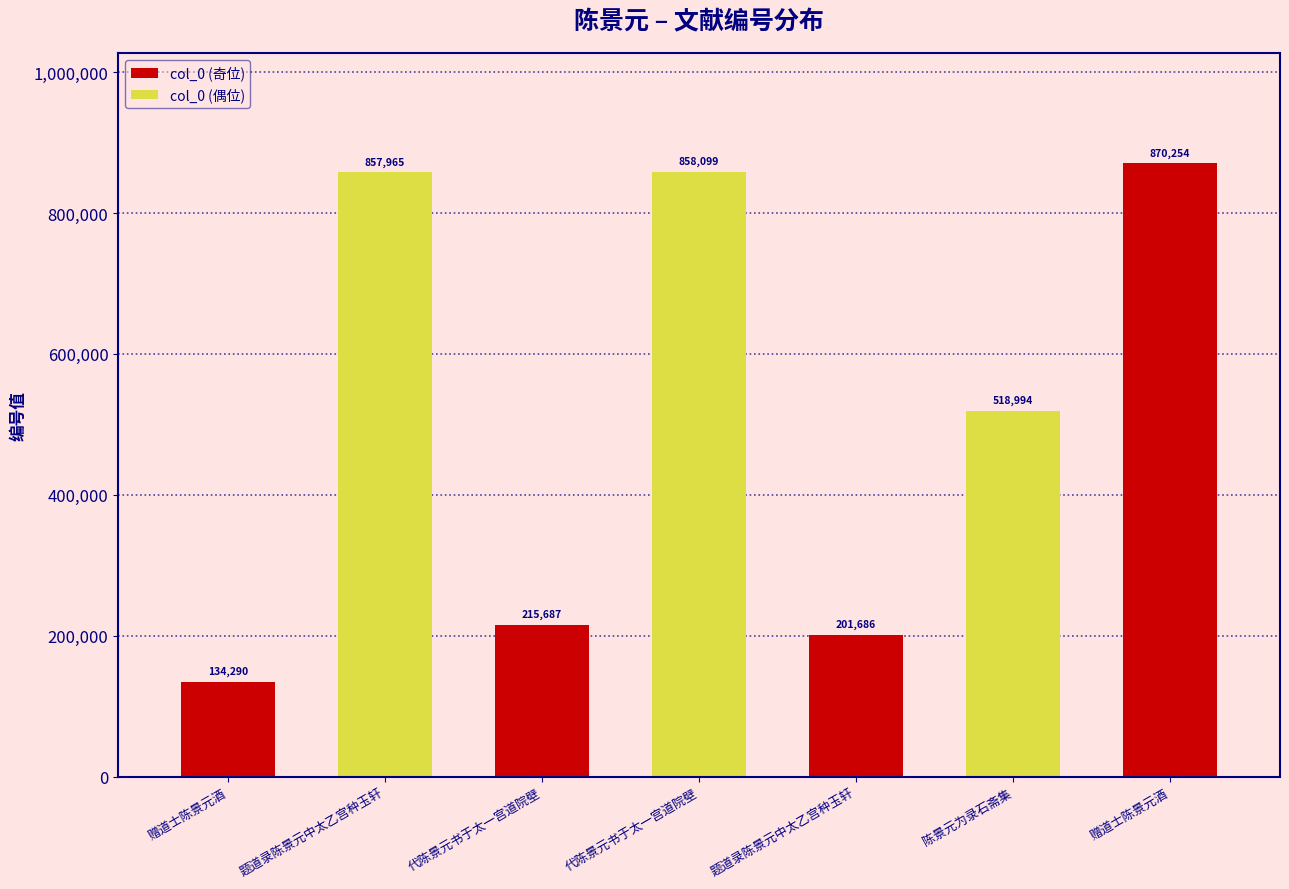

How many data points are less than 518994?

3